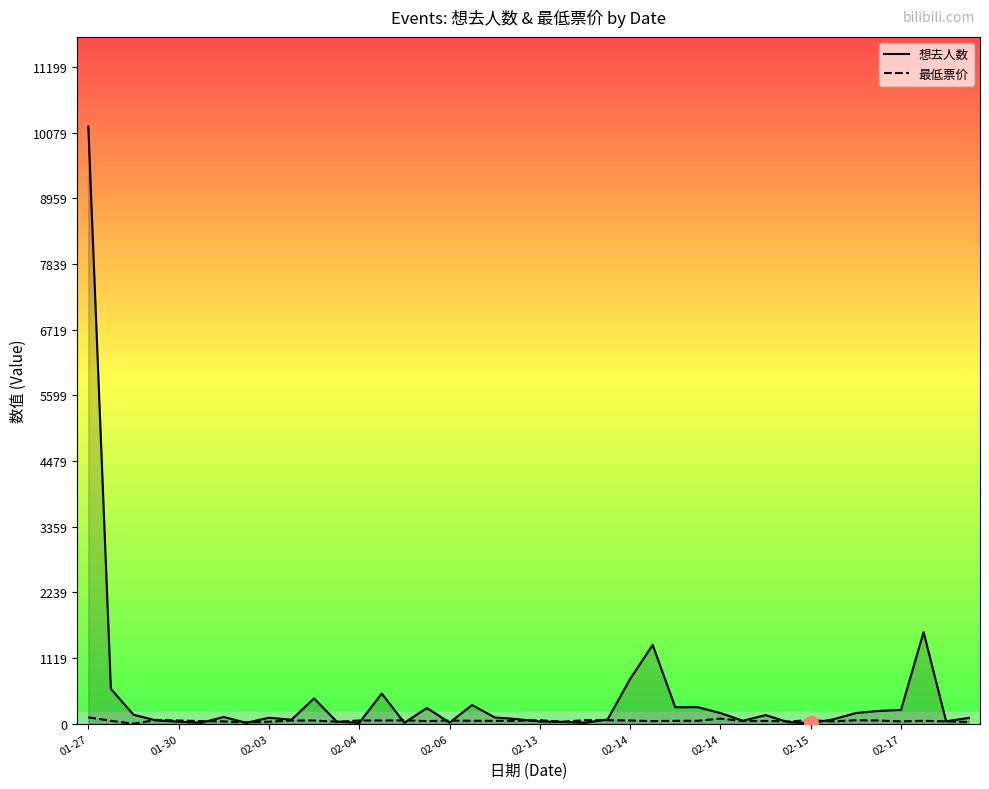

Does the chart display data point markers on the line(s)?

No